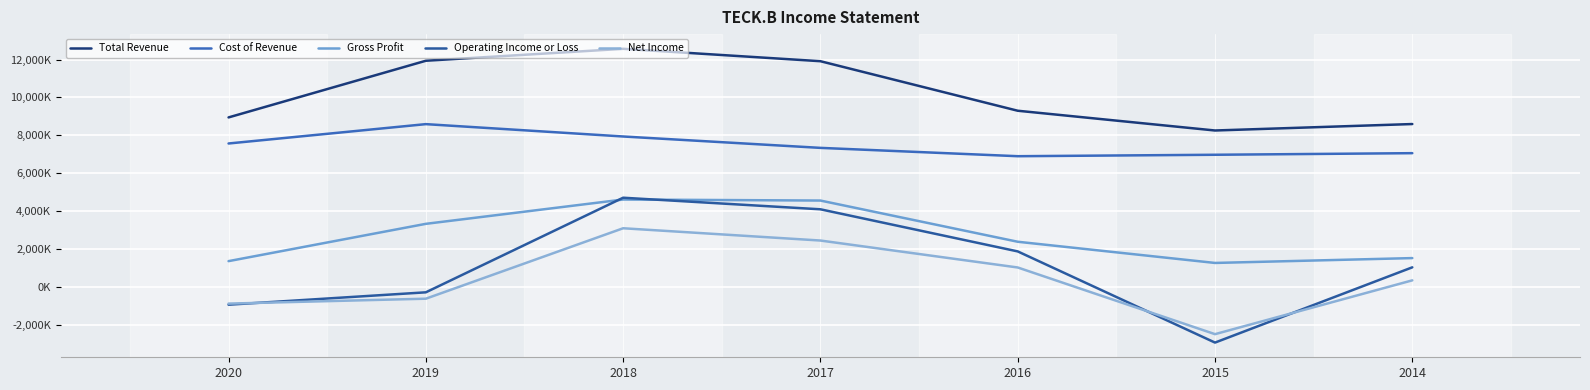

What is the difference between the Gross Profit values at 2014 and 2015?

256000